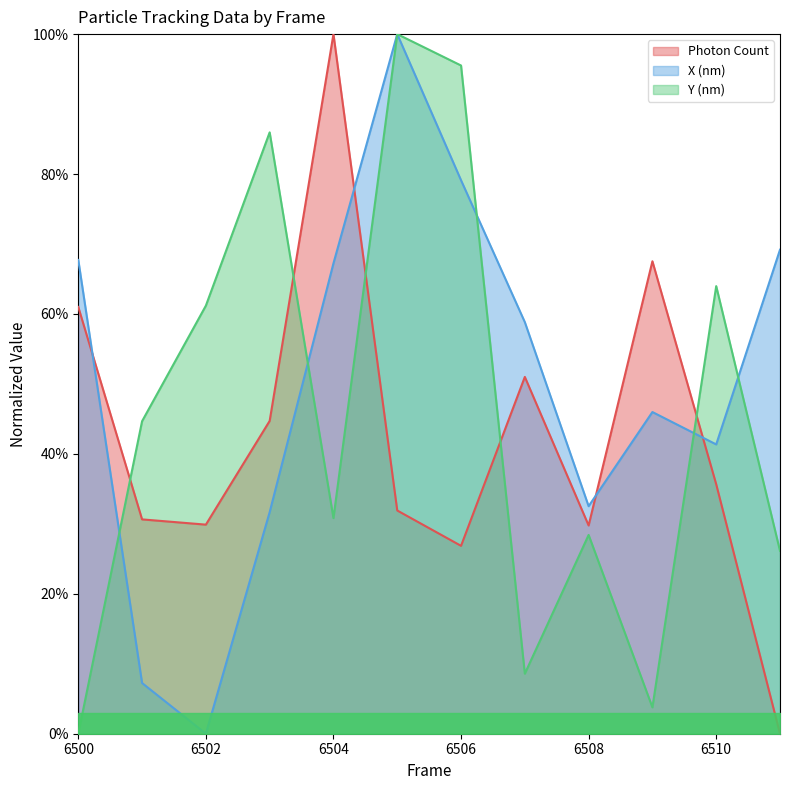

List the series in order of their overall mean, highest first.

X (nm), Y (nm), Photon Count